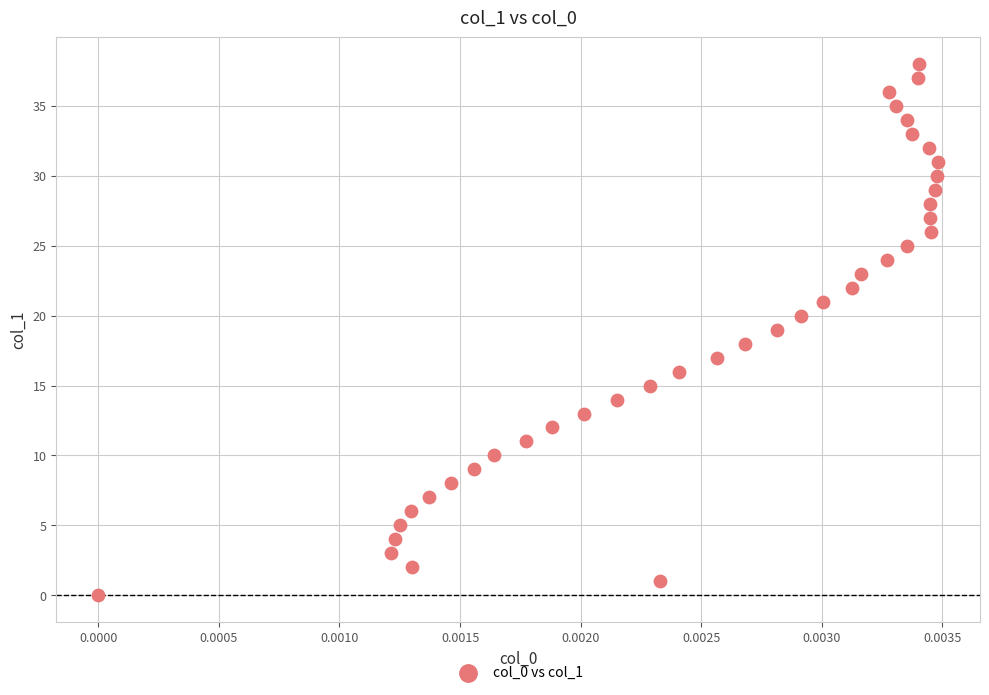

What is the range of Y values (max minus min)?

38